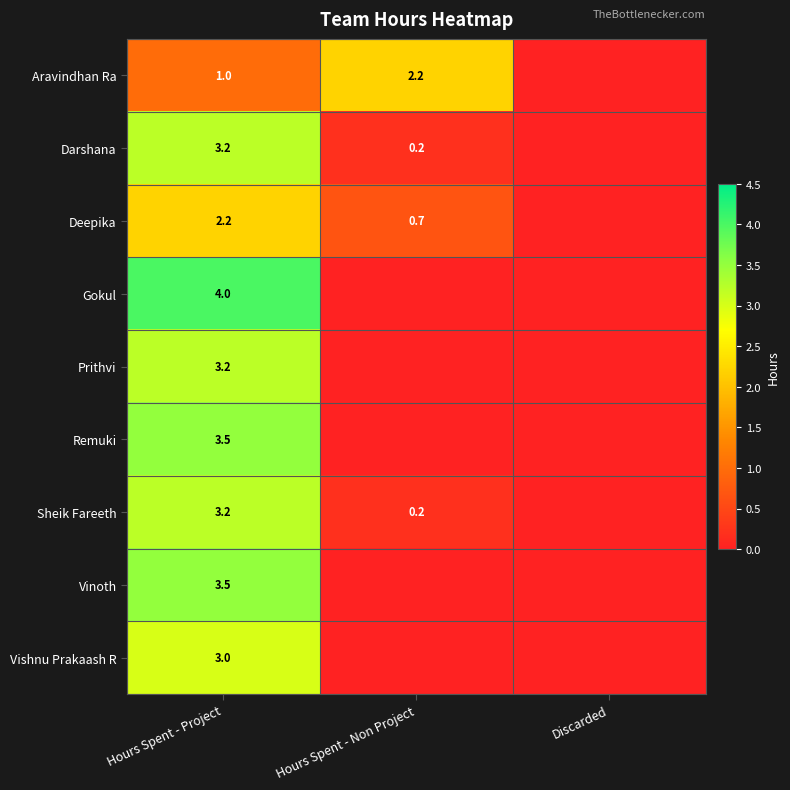

Is it true that Darshana equals 2.1 at Hours Spent - Project?

False